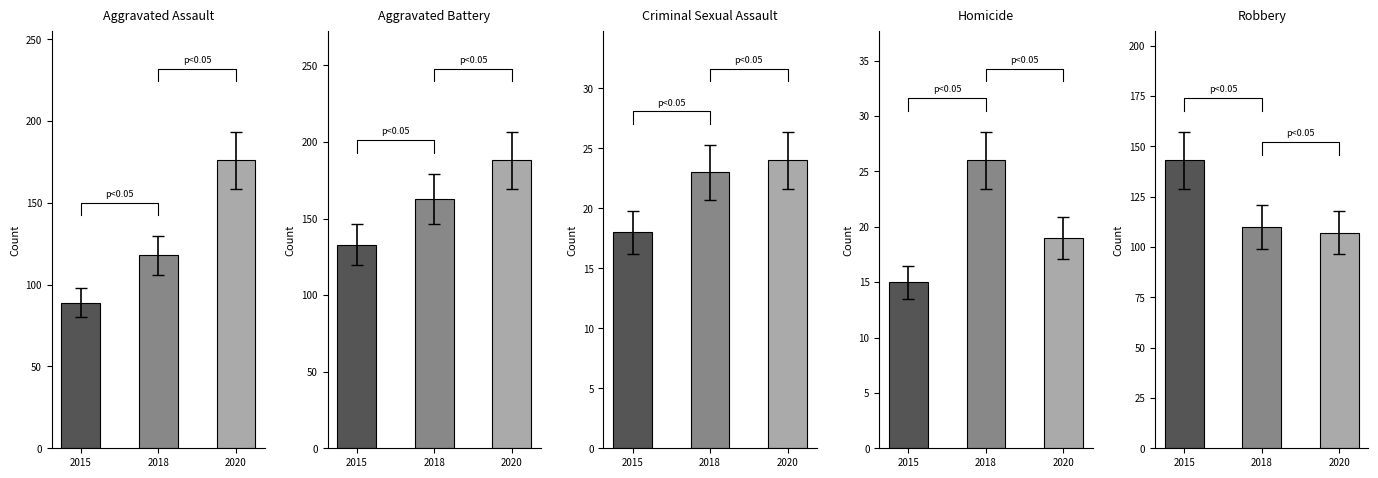

Rank the categories by Robbery value from highest to lowest.

2015, 2018, 2020